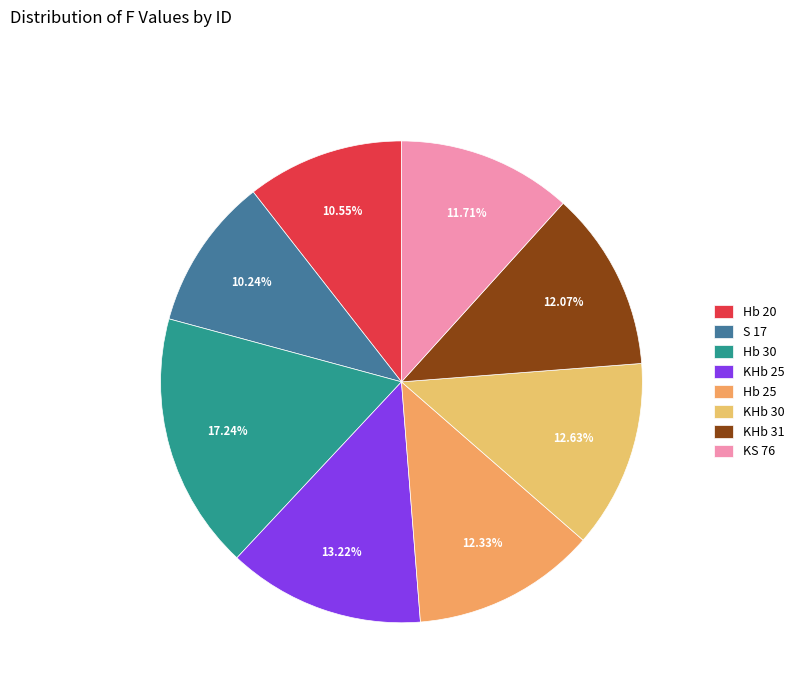

What is the smallest slice in the pie chart?

S 17